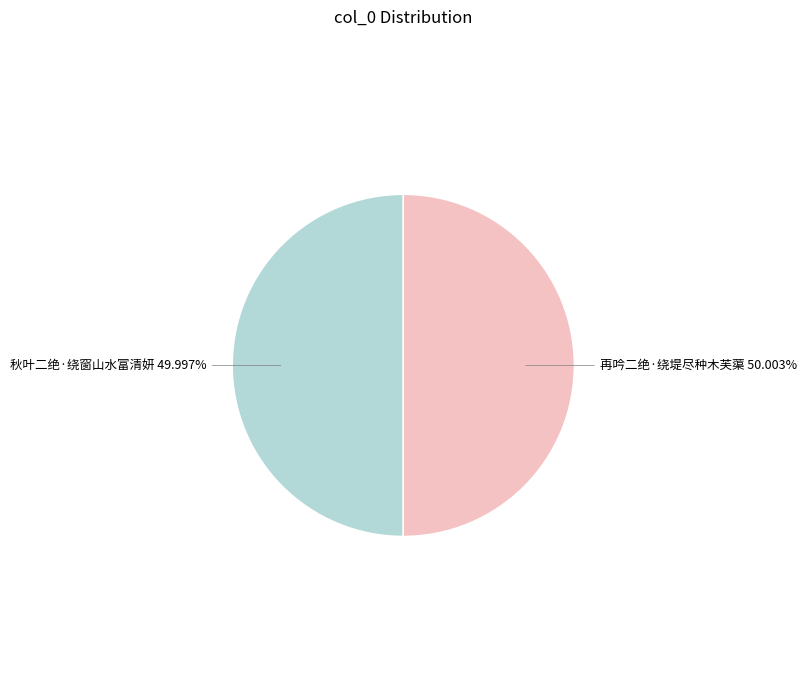

What is the ratio of the value at 秋叶二绝·绕窗山水富清妍 49.997% to the value at 再吟二绝·绕堤尽种木芙蕖 50.003%?

1.0